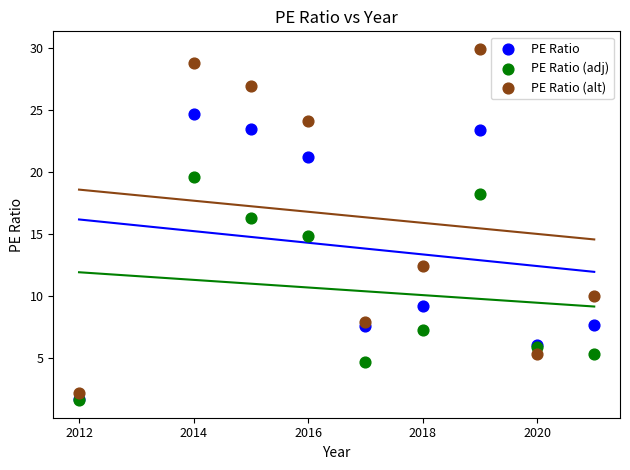

What are all the series names shown in the legend?

PE Ratio, PE Ratio (adj), PE Ratio (alt)